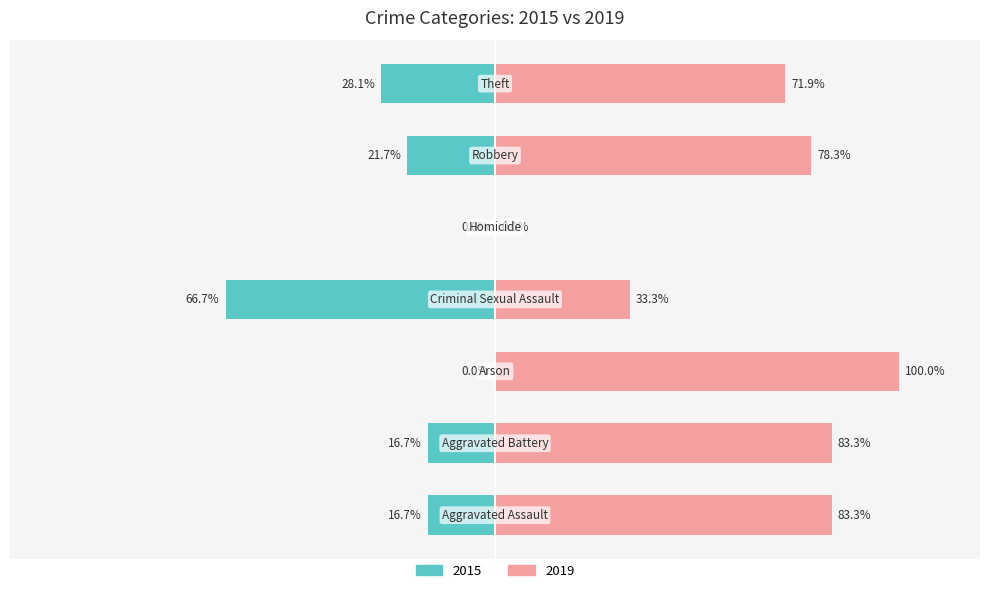

How many positive values does the 2019 series have?

6